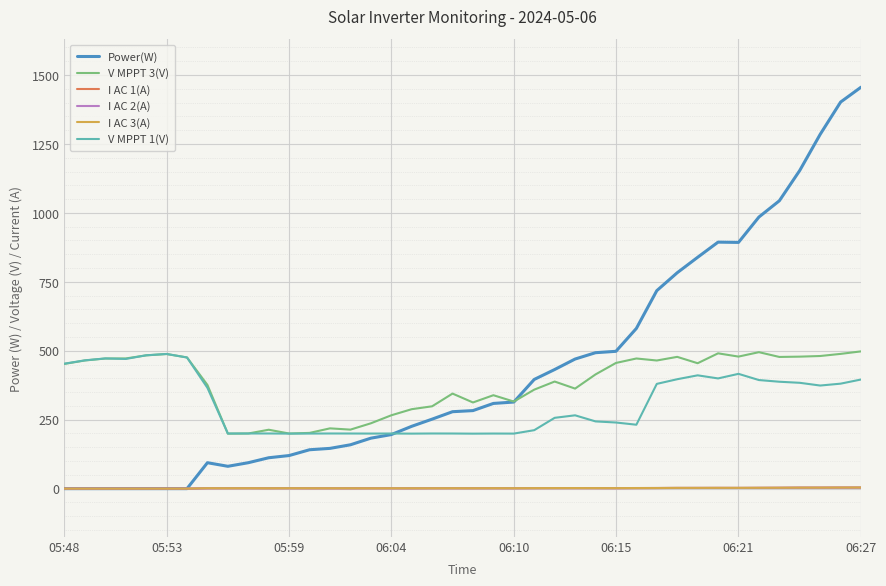

Which series has the widest spread of values?

Power(W)